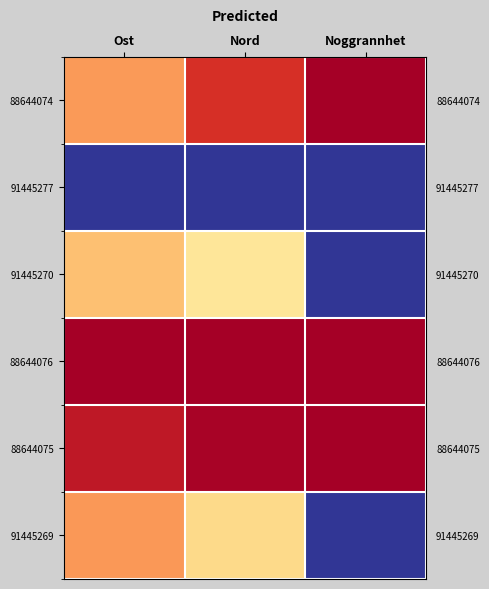

Rank the series by their maximum value, from highest to lowest.

88644074, 88644076, 88644075, 91445269, 91445270, 91445277